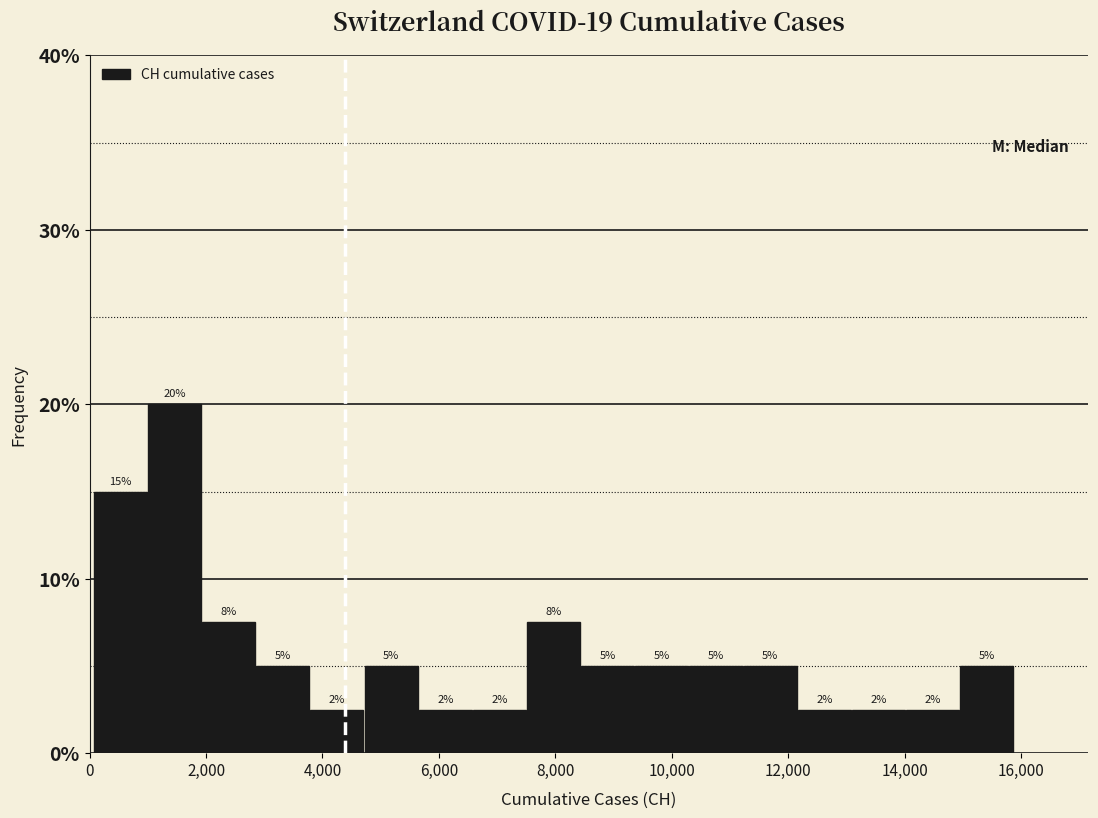

Which range on the x-axis has the tallest bar?

1000 to 2000